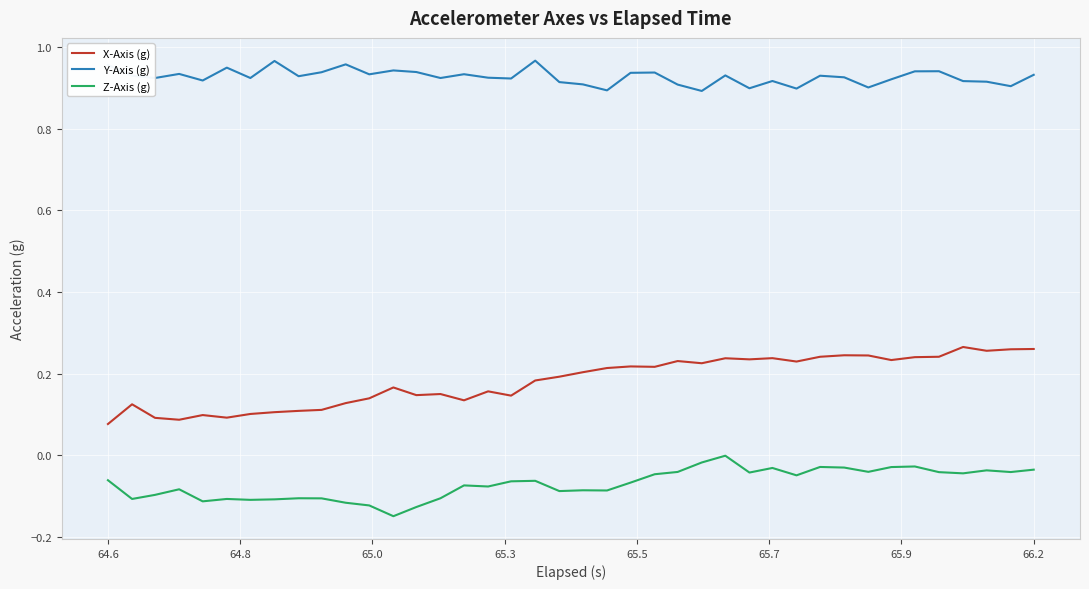

Rank the series by their average value, from lowest to highest.

Z-Axis (g), X-Axis (g), Y-Axis (g)